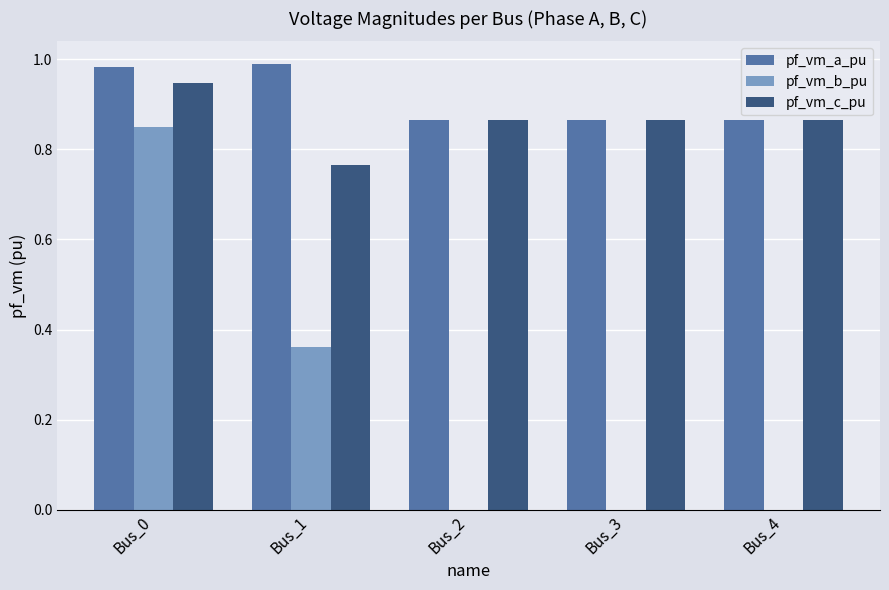

The value of pf_vm_a_pu at Bus_0 is 1.5. True or false?

False